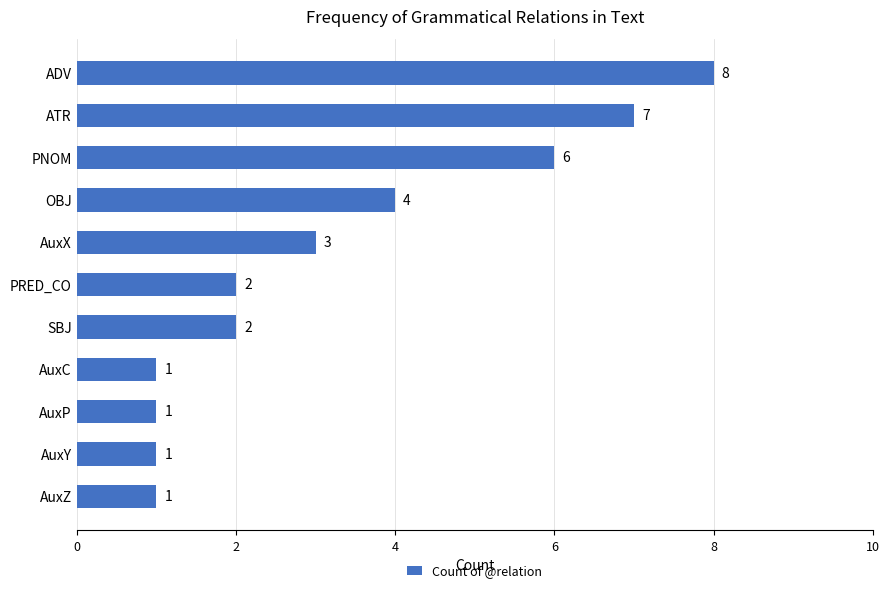

Which has a higher value, ADV or SBJ?

ADV